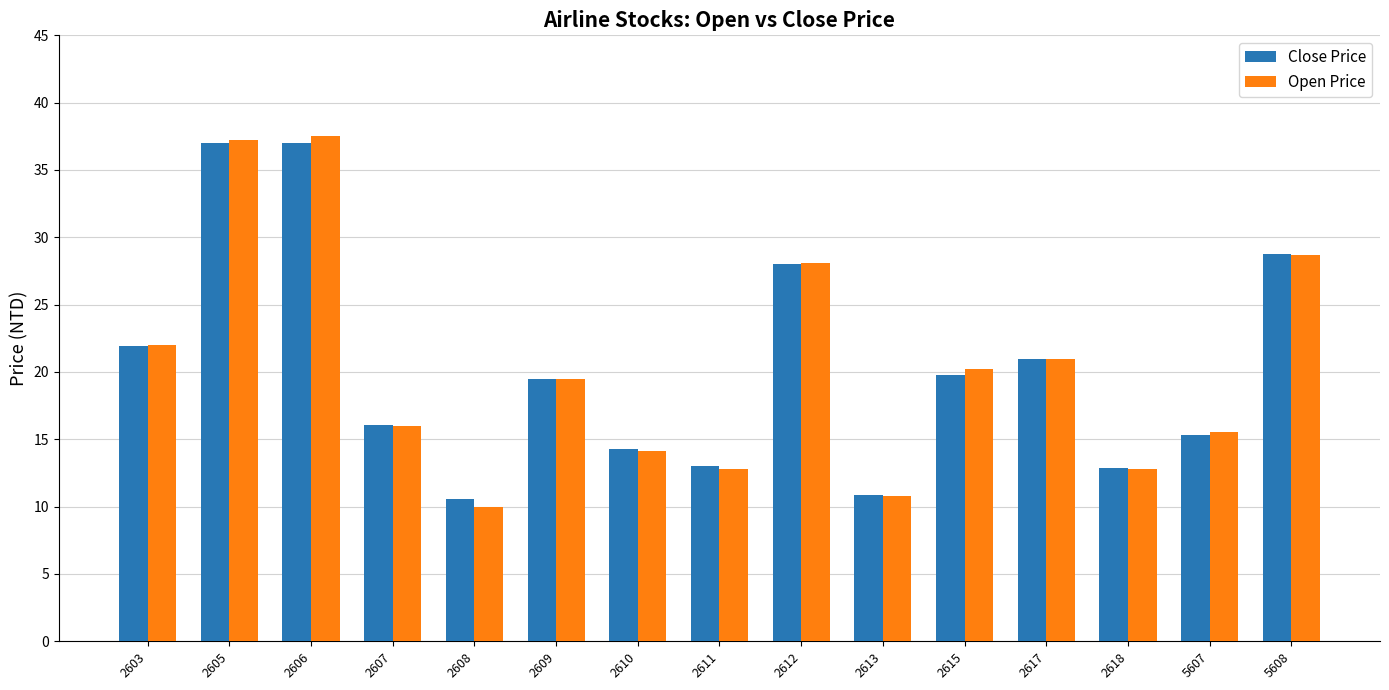

What are all the series names shown in the legend?

Close Price, Open Price